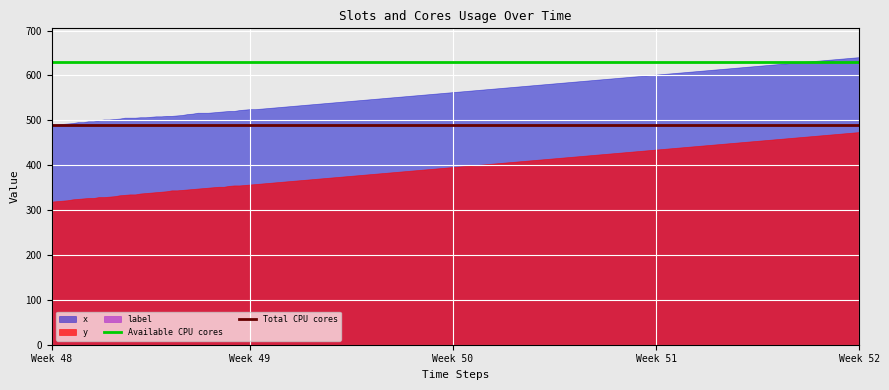

True or false: x and y intersect in this chart.

False